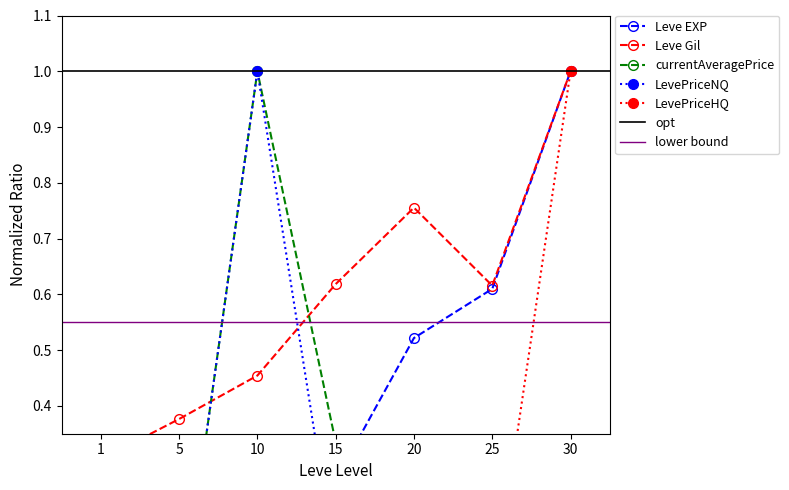

What is the difference between the maximum and minimum values in the LevePriceNQ series?

1.0